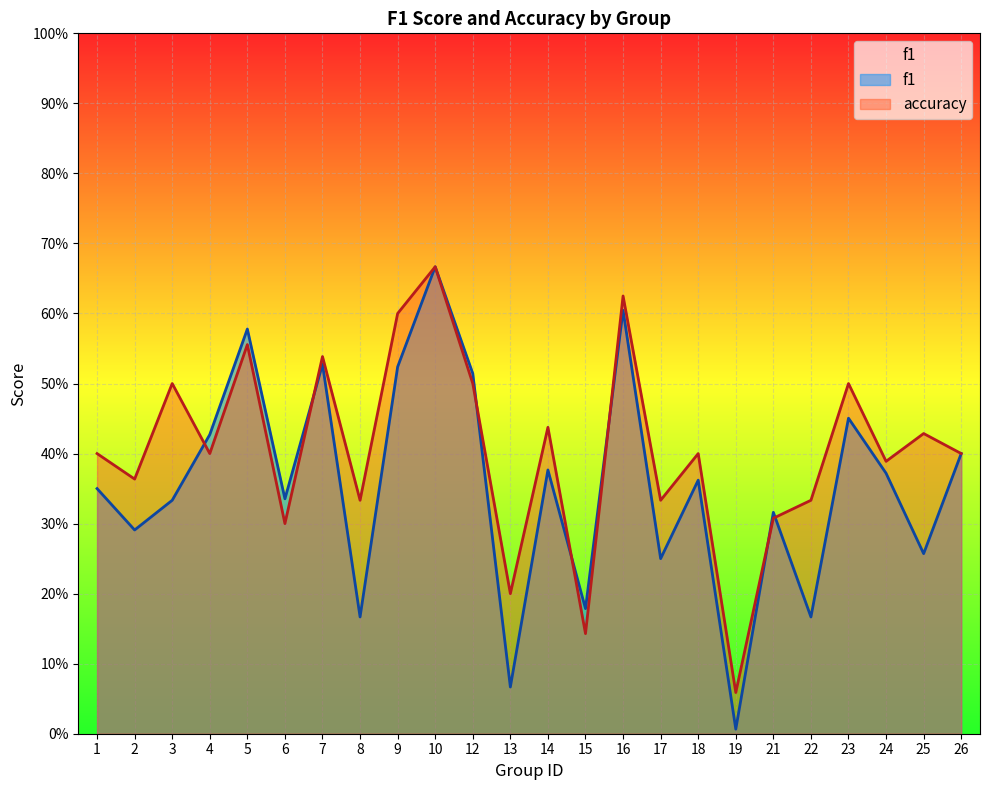

What is the value of the accuracy point at the 11th from the left?

0.5